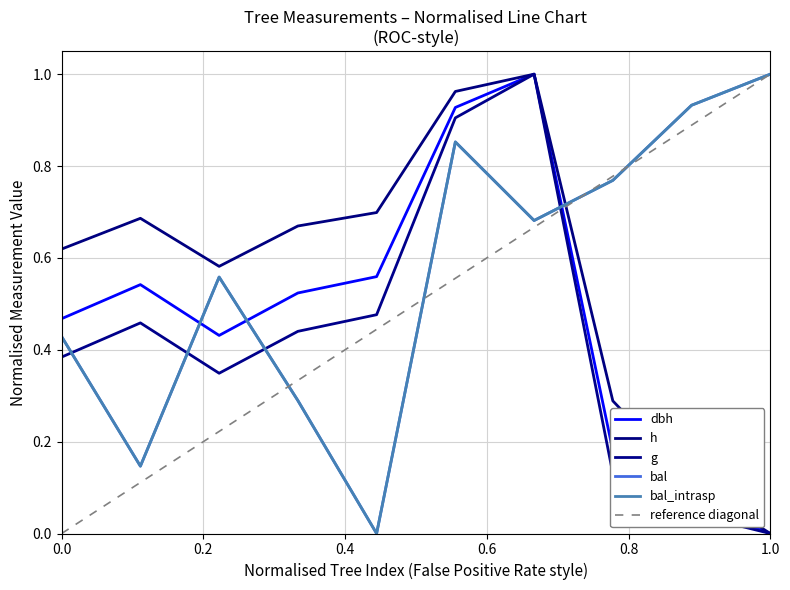

True or false: dbh and g intersect in this chart.

False